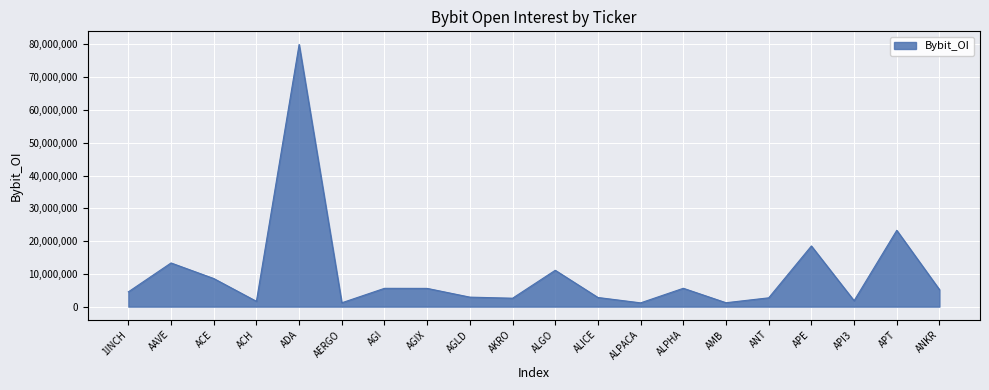

What is the change in value from AAVE to API3?

-11519417